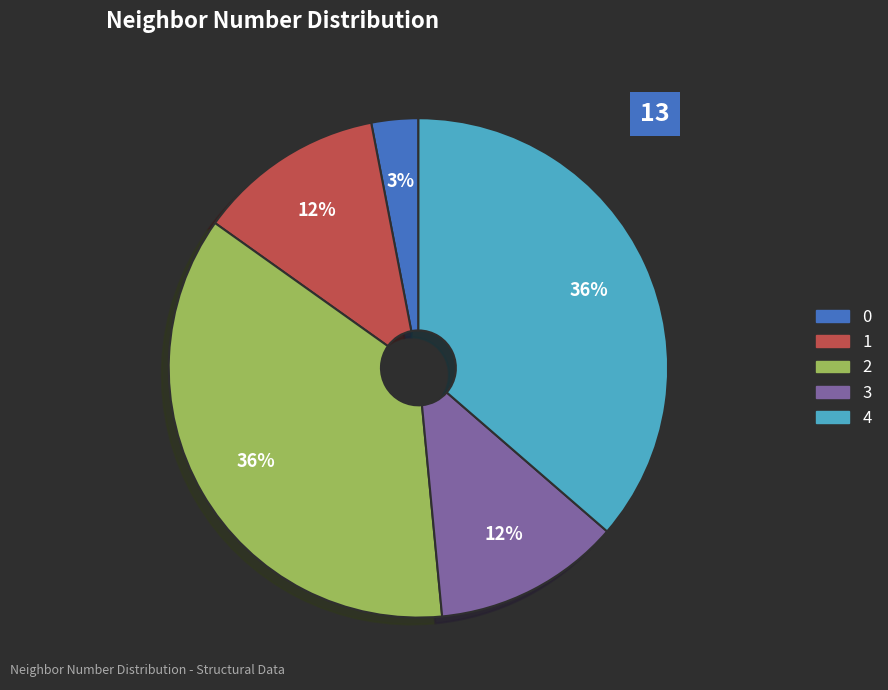

To the nearest percent, what percentage of the pie is 0?

3%